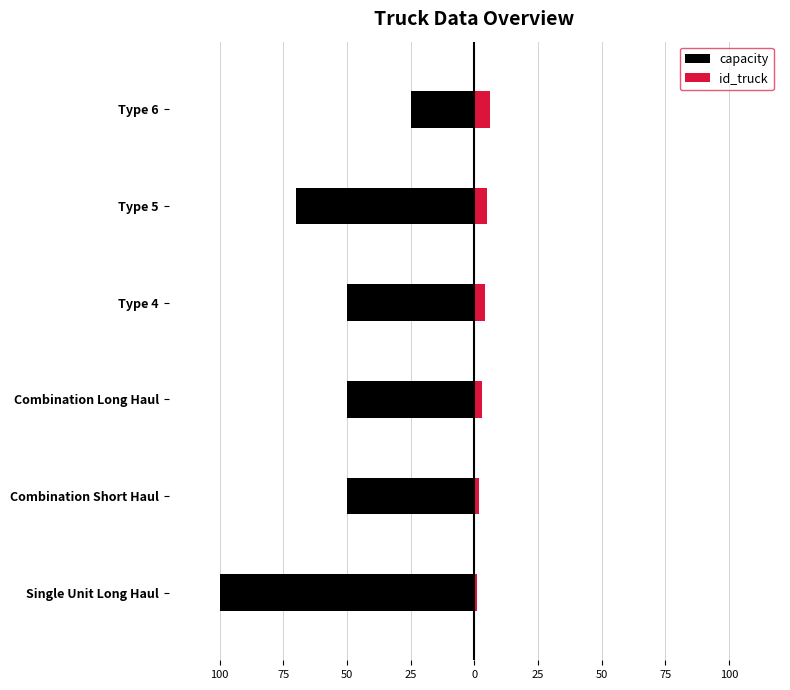

How many id_truck values are between 2 and 5?

4